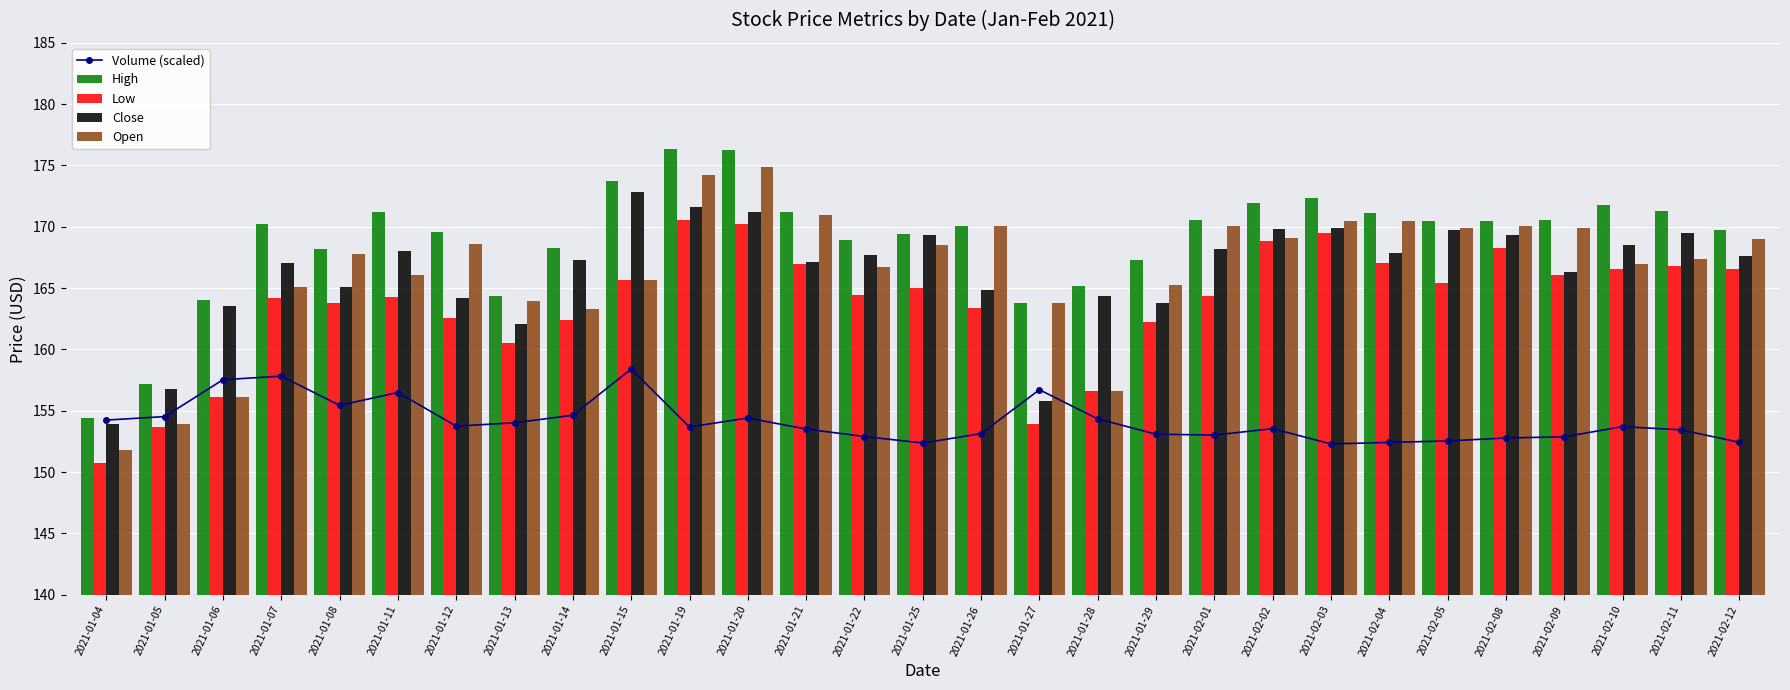

Reading right to left, extract all data points from this chart.

Volume (scaled): 2021-02-12=152.4	2021-02-11=153.4	2021-02-10=153.7	2021-02-09=152.9	2021-02-08=152.8	2021-02-05=152.5	2021-02-04=152.4	2021-02-03=152.3	2021-02-02=153.5	2021-02-01=153.0	2021-01-29=153.1	2021-01-28=154.3	2021-01-27=156.7	2021-01-26=153.1	2021-01-25=152.4	2021-01-22=152.9	2021-01-21=153.5	2021-01-20=154.4	2021-01-19=153.7	2021-01-15=158.4	2021-01-14=154.6	2021-01-13=154.0	2021-01-12=153.8	2021-01-11=156.5	2021-01-08=155.4	2021-01-07=157.8	2021-01-06=157.5	2021-01-05=154.5	2021-01-04=154.2
High: 2021-02-12=169.7	2021-02-11=171.3	2021-02-10=171.8	2021-02-09=170.5	2021-02-08=170.5	2021-02-05=170.5	2021-02-04=171.1	2021-02-03=172.4	2021-02-02=171.9	2021-02-01=170.6	2021-01-29=167.3	2021-01-28=165.1	2021-01-27=163.8	2021-01-26=170.1	2021-01-25=169.4	2021-01-22=168.9	2021-01-21=171.2	2021-01-20=176.2	2021-01-19=176.3	2021-01-15=173.7	2021-01-14=168.3	2021-01-13=164.4	2021-01-12=169.6	2021-01-11=171.2	2021-01-08=168.2	2021-01-07=170.3	2021-01-06=164.0	2021-01-05=157.2	2021-01-04=154.4
Low: 2021-02-12=166.6	2021-02-11=166.8	2021-02-10=166.6	2021-02-09=166.0	2021-02-08=168.3	2021-02-05=165.4	2021-02-04=167.1	2021-02-03=169.5	2021-02-02=168.8	2021-02-01=164.4	2021-01-29=162.3	2021-01-28=156.6	2021-01-27=153.9	2021-01-26=163.4	2021-01-25=165.0	2021-01-22=164.5	2021-01-21=166.9	2021-01-20=170.2	2021-01-19=170.5	2021-01-15=165.7	2021-01-14=162.4	2021-01-13=160.5	2021-01-12=162.6	2021-01-11=164.3	2021-01-08=163.8	2021-01-07=164.2	2021-01-06=156.1	2021-01-05=153.7	2021-01-04=150.7
Close: 2021-02-12=167.6	2021-02-11=169.5	2021-02-10=168.6	2021-02-09=166.3	2021-02-08=169.3	2021-02-05=169.7	2021-02-04=167.8	2021-02-03=169.9	2021-02-02=169.8	2021-02-01=168.2	2021-01-29=163.8	2021-01-28=164.4	2021-01-27=155.8	2021-01-26=164.9	2021-01-25=169.4	2021-01-22=167.7	2021-01-21=167.1	2021-01-20=171.2	2021-01-19=171.6	2021-01-15=172.8	2021-01-14=167.3	2021-01-13=162.1	2021-01-12=164.2	2021-01-11=168.0	2021-01-08=165.1	2021-01-07=167.1	2021-01-06=163.5	2021-01-05=156.8	2021-01-04=153.9
Open: 2021-02-12=169.0	2021-02-11=167.4	2021-02-10=167.0	2021-02-09=169.9	2021-02-08=170.1	2021-02-05=169.9	2021-02-04=170.5	2021-02-03=170.5	2021-02-02=169.1	2021-02-01=170.1	2021-01-29=165.2	2021-01-28=156.6	2021-01-27=163.8	2021-01-26=170.1	2021-01-25=168.5	2021-01-22=166.7	2021-01-21=171.0	2021-01-20=174.8	2021-01-19=174.2	2021-01-15=165.7	2021-01-14=163.3	2021-01-13=164.0	2021-01-12=168.6	2021-01-11=166.1	2021-01-08=167.8	2021-01-07=165.1	2021-01-06=156.1	2021-01-05=153.9	2021-01-04=151.8